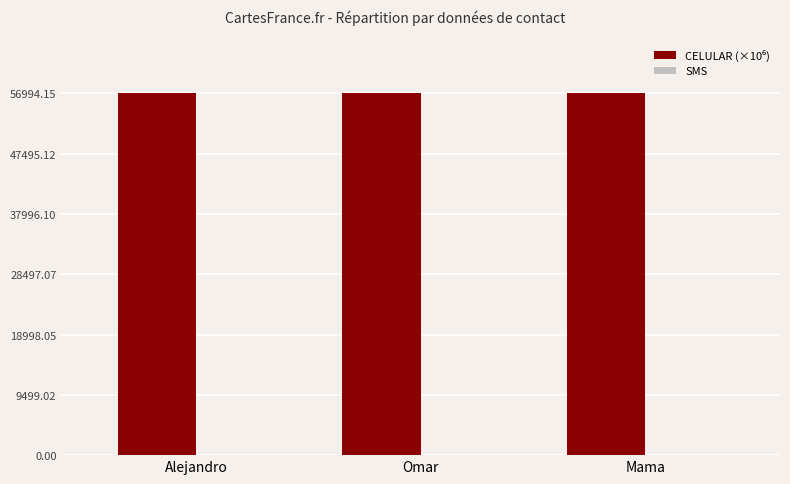

Count the number of categories in the chart.

3